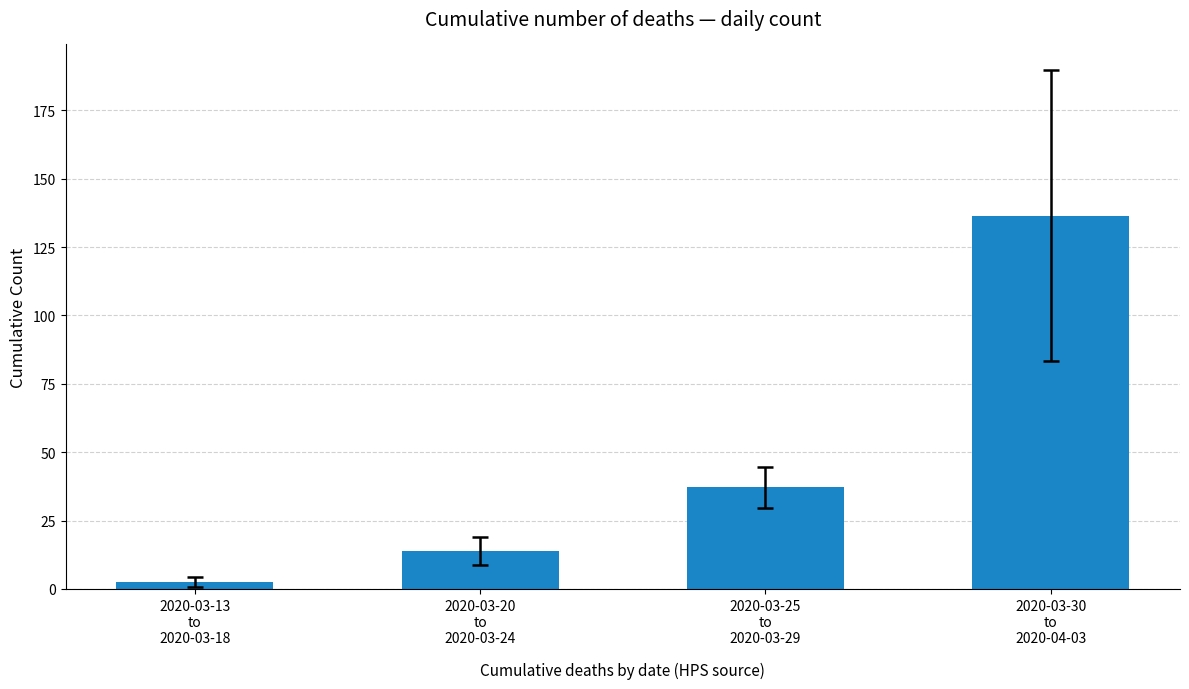

List the labels in order of value, largest first.

2020-03-30
to
2020-04-03, 2020-03-25
to
2020-03-29, 2020-03-20
to
2020-03-24, 2020-03-13
to
2020-03-18